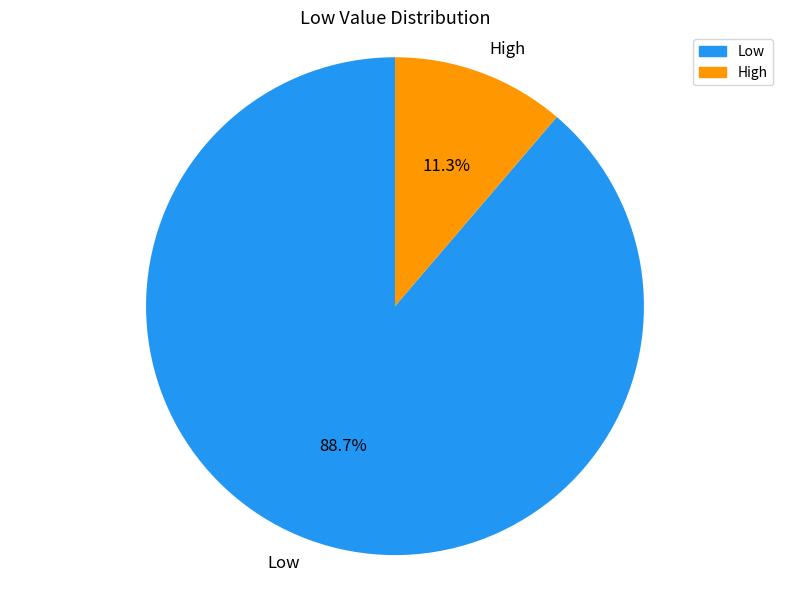

To the nearest percent, what is the combined percentage of Low and High?

100%